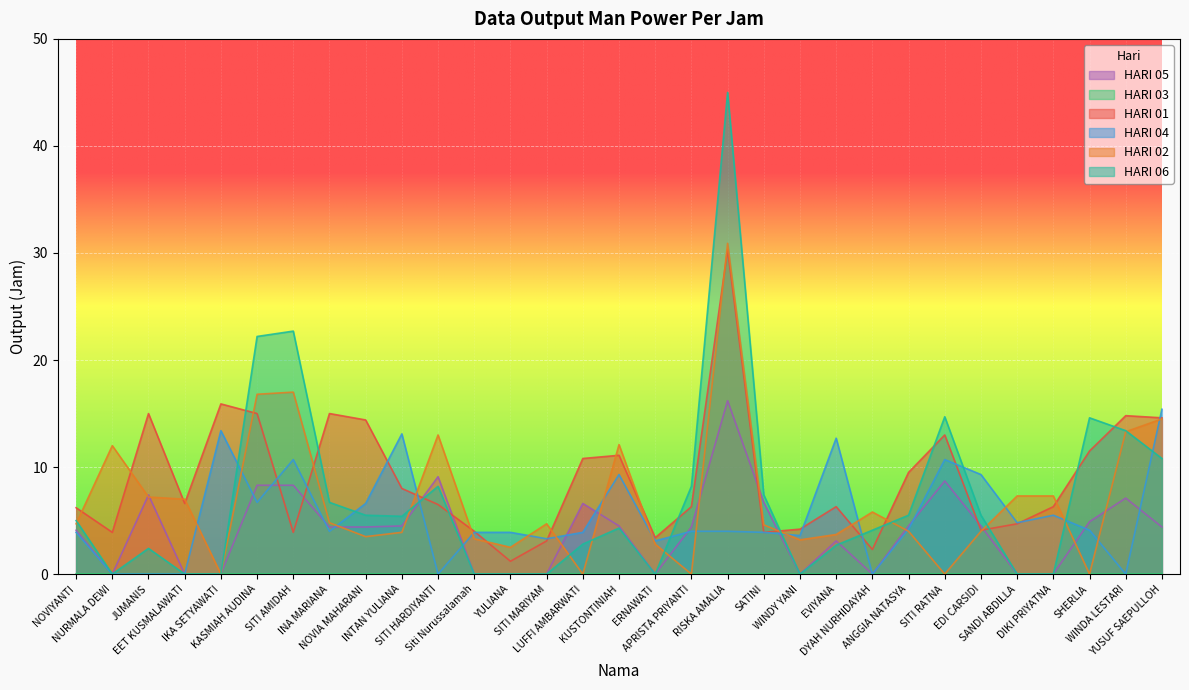

What is the spread (max minus min) of values at ANGGIA NATASYA?

9.5